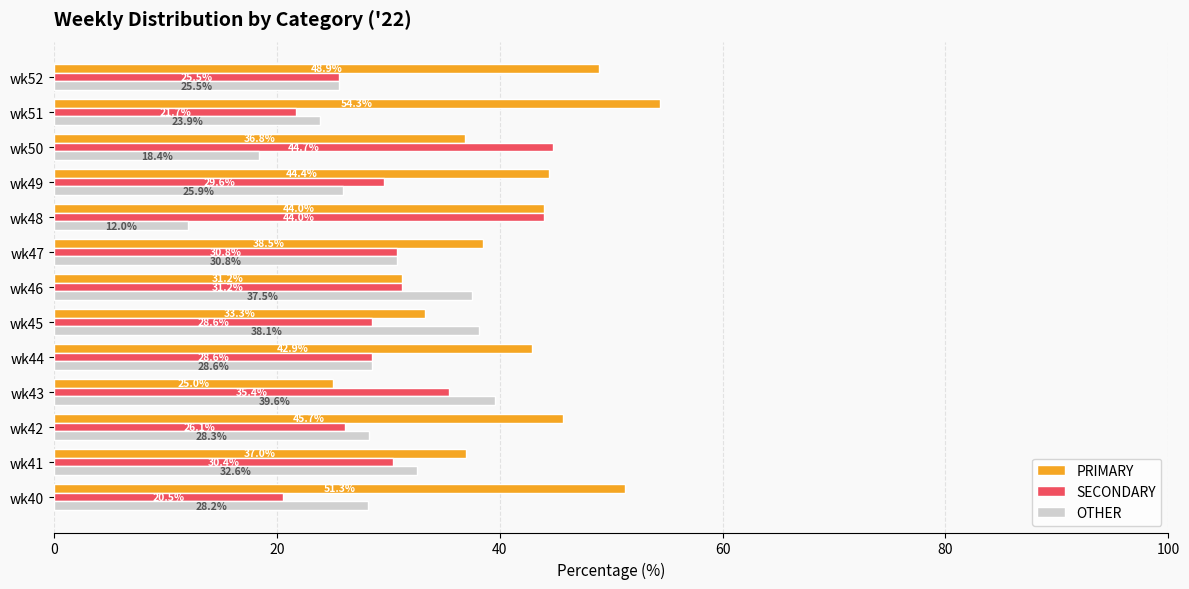

At how many categories does at least one series exceed 35?

13